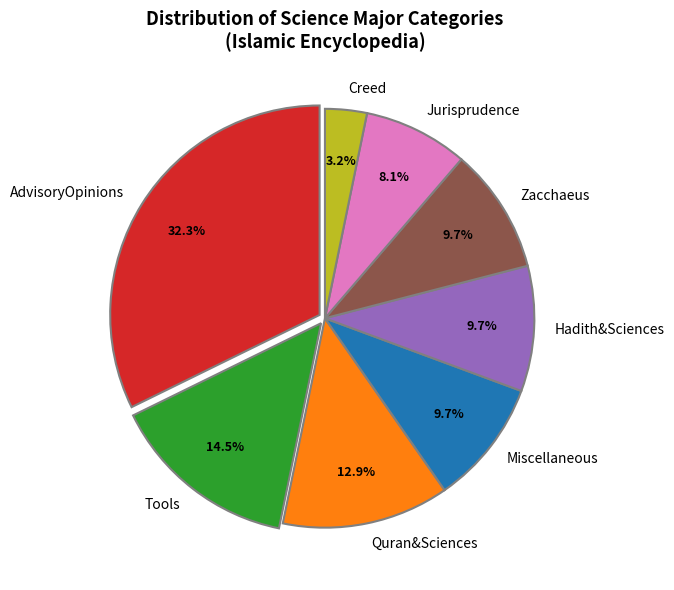

Between Hadith&Sciences and Jurisprudence, which is larger?

Hadith&Sciences